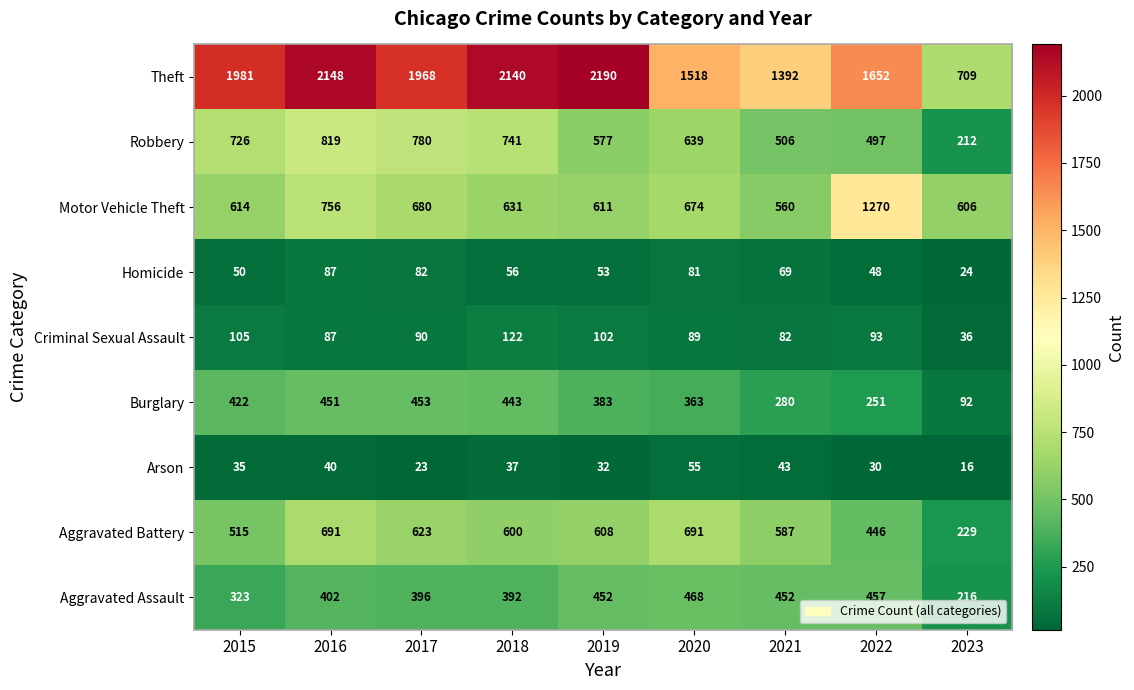

The Criminal Sexual Assault series shows 38 at 2016. True or false?

False